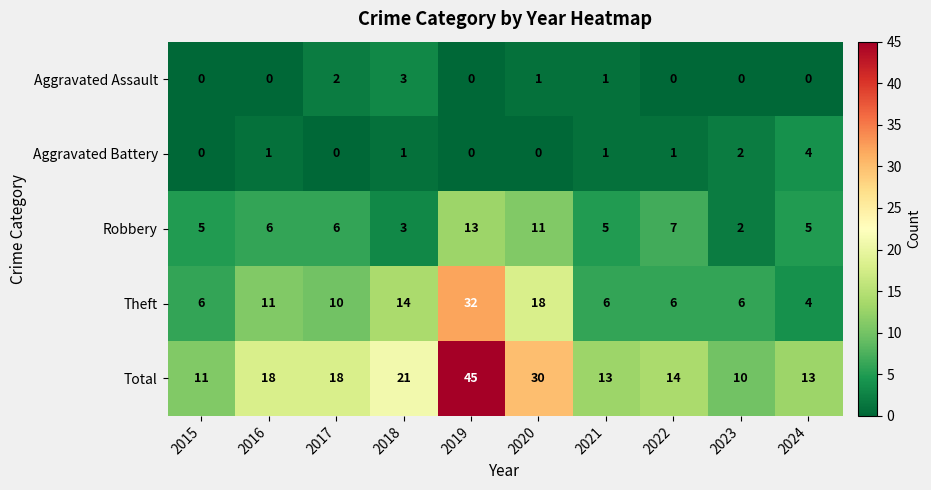

Count the Aggravated Battery values in the range 0 to 1.

8